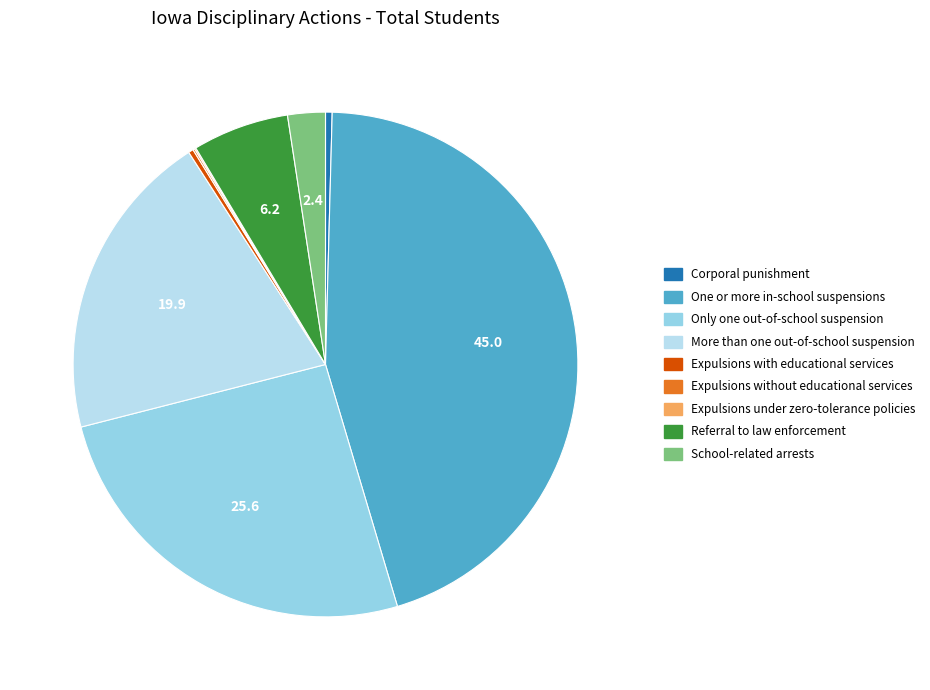

Is the sum of School-related arrests and Expulsions with educational services greater than half?

No